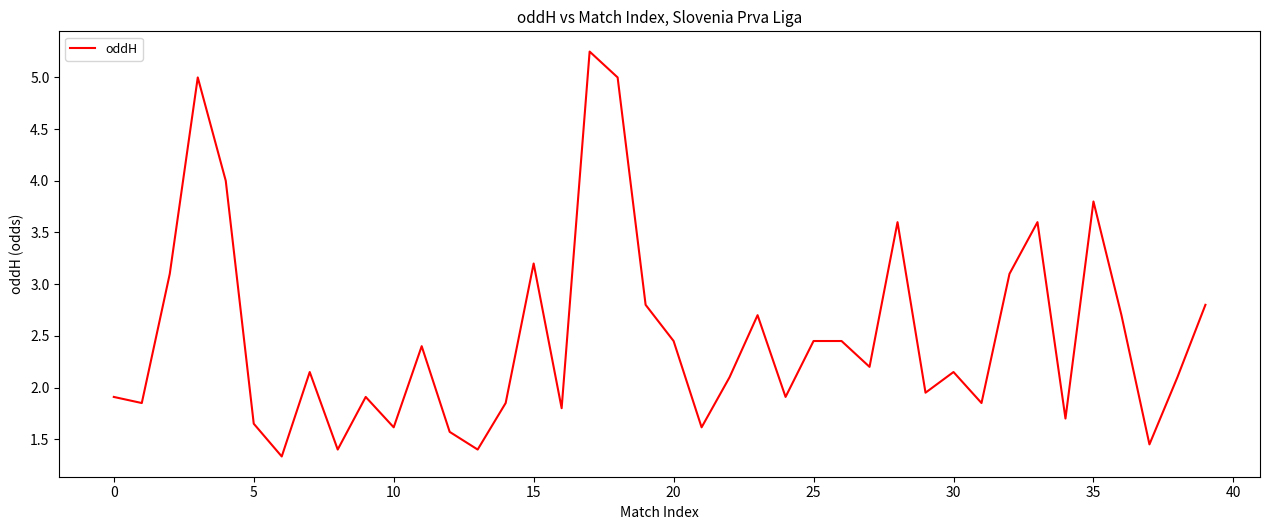

What is the difference between the maximum and minimum values?

3.9